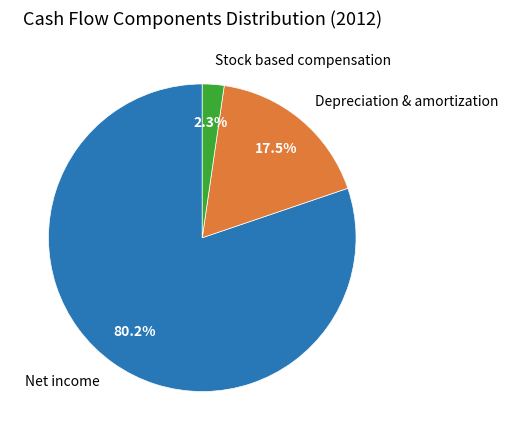

To the nearest percent, what is the average slice percentage?

33%